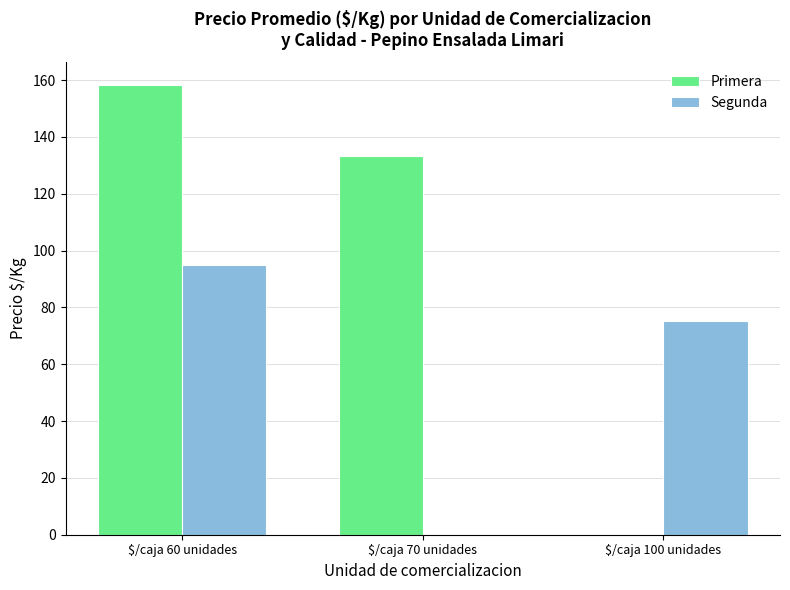

At which category is the sum across all series the highest?

$/caja 60 unidades